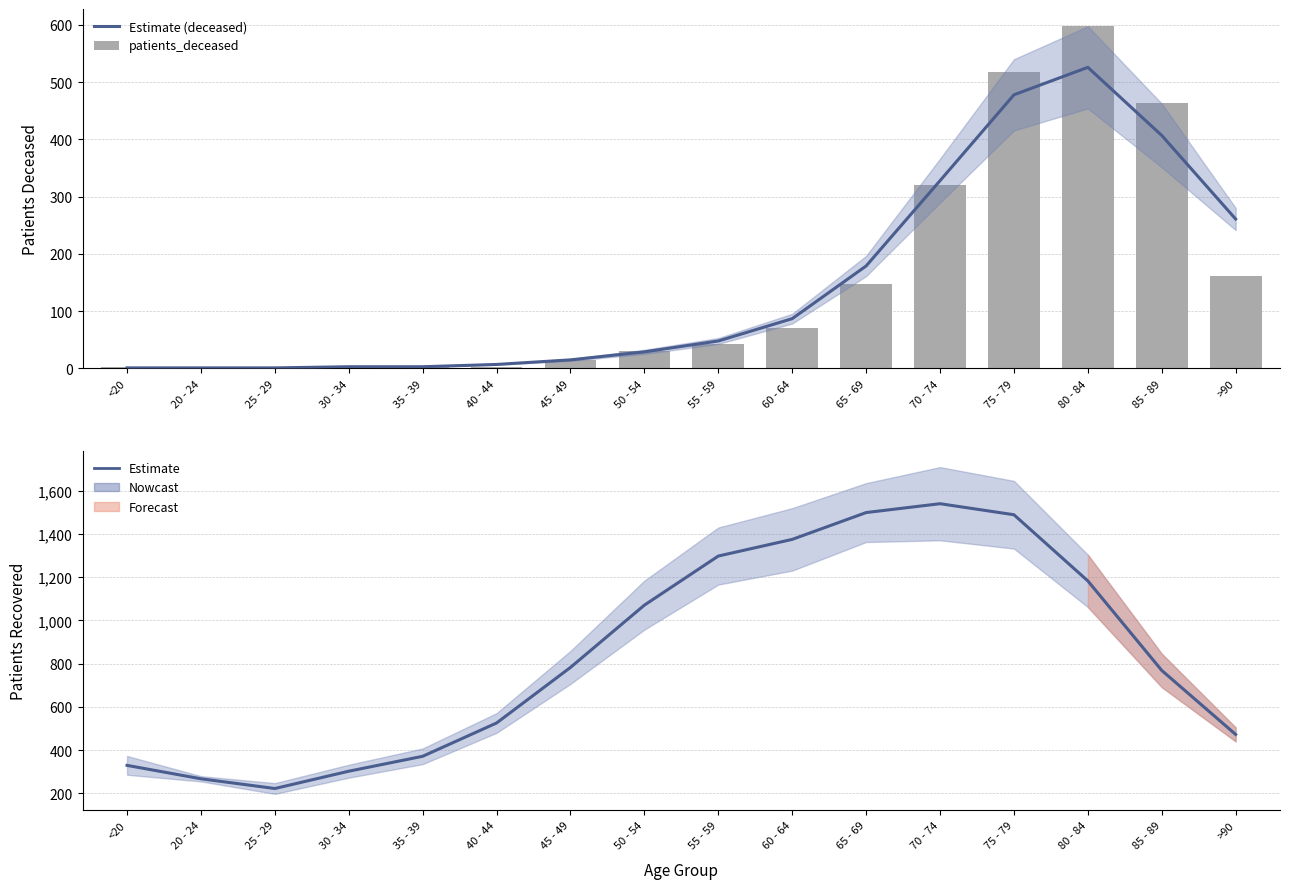

How many groups of bars are there?

16